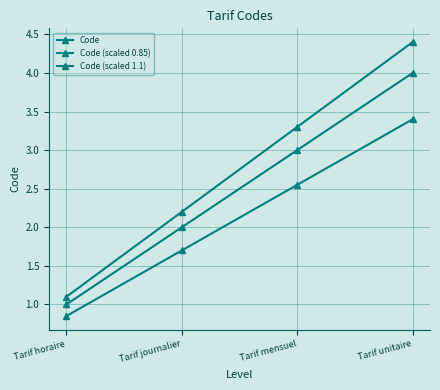

At which category is the sum across all series the highest?

Tarif unitaire